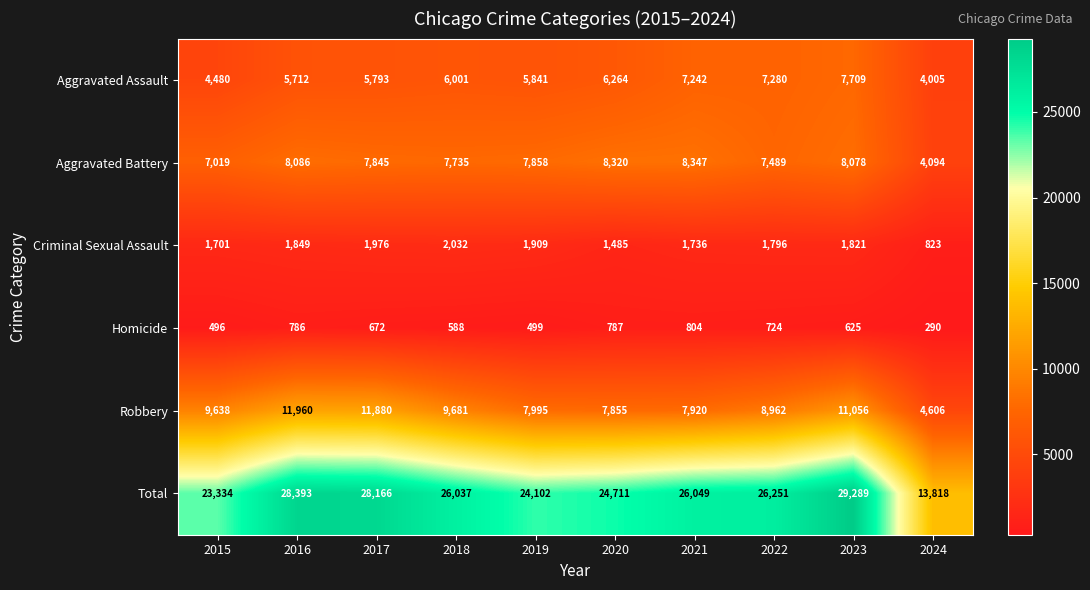

The Aggravated Assault series shows 7280 at 2022. True or false?

True